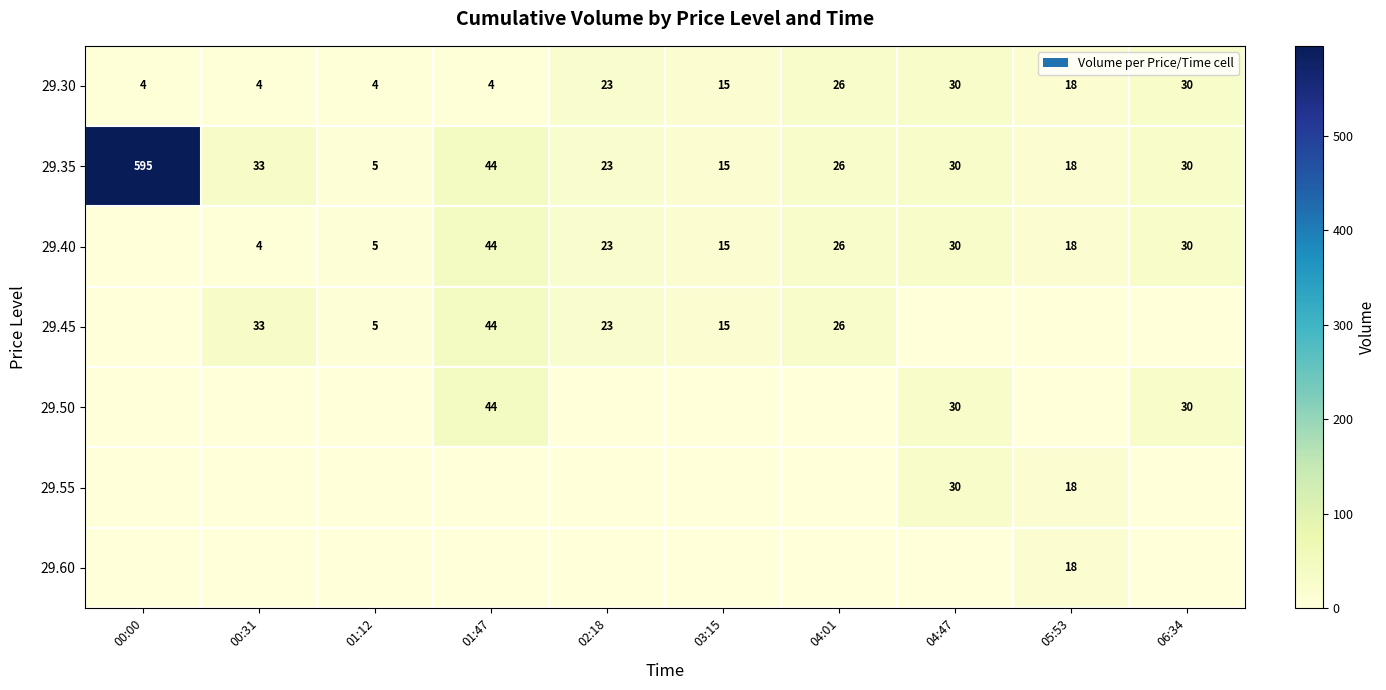

How many data points in 29.35 are less than 30?

5